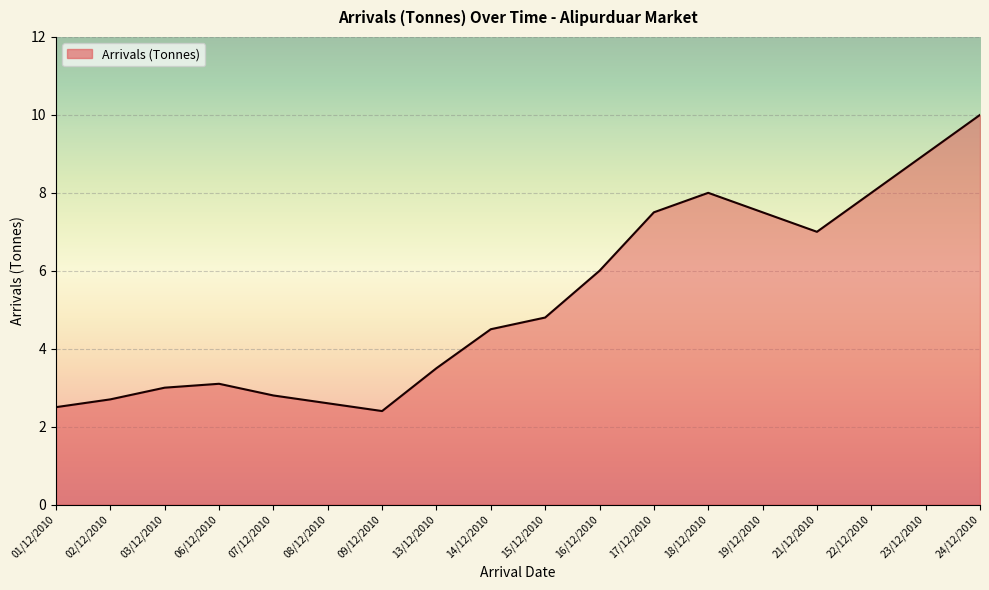

What position from the right is 14/12/2010?

10